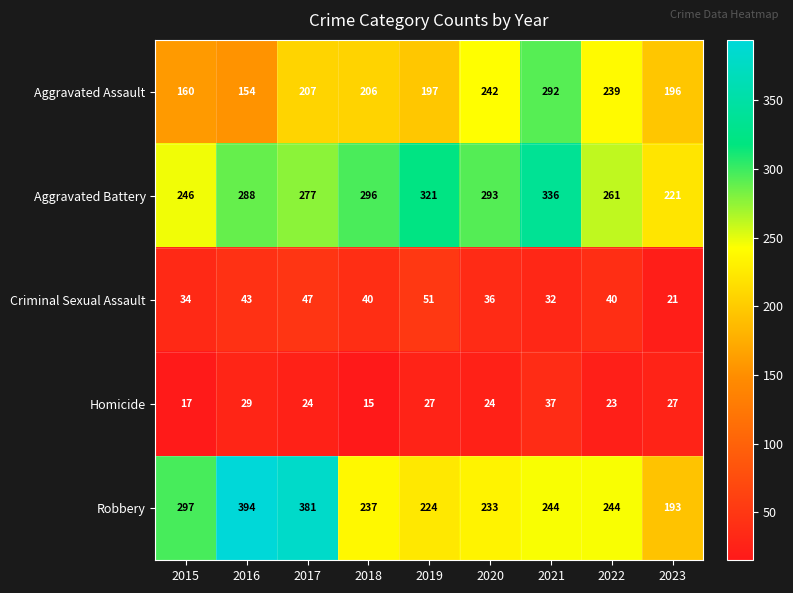

The value of Homicide at 2023 is 16. True or false?

False